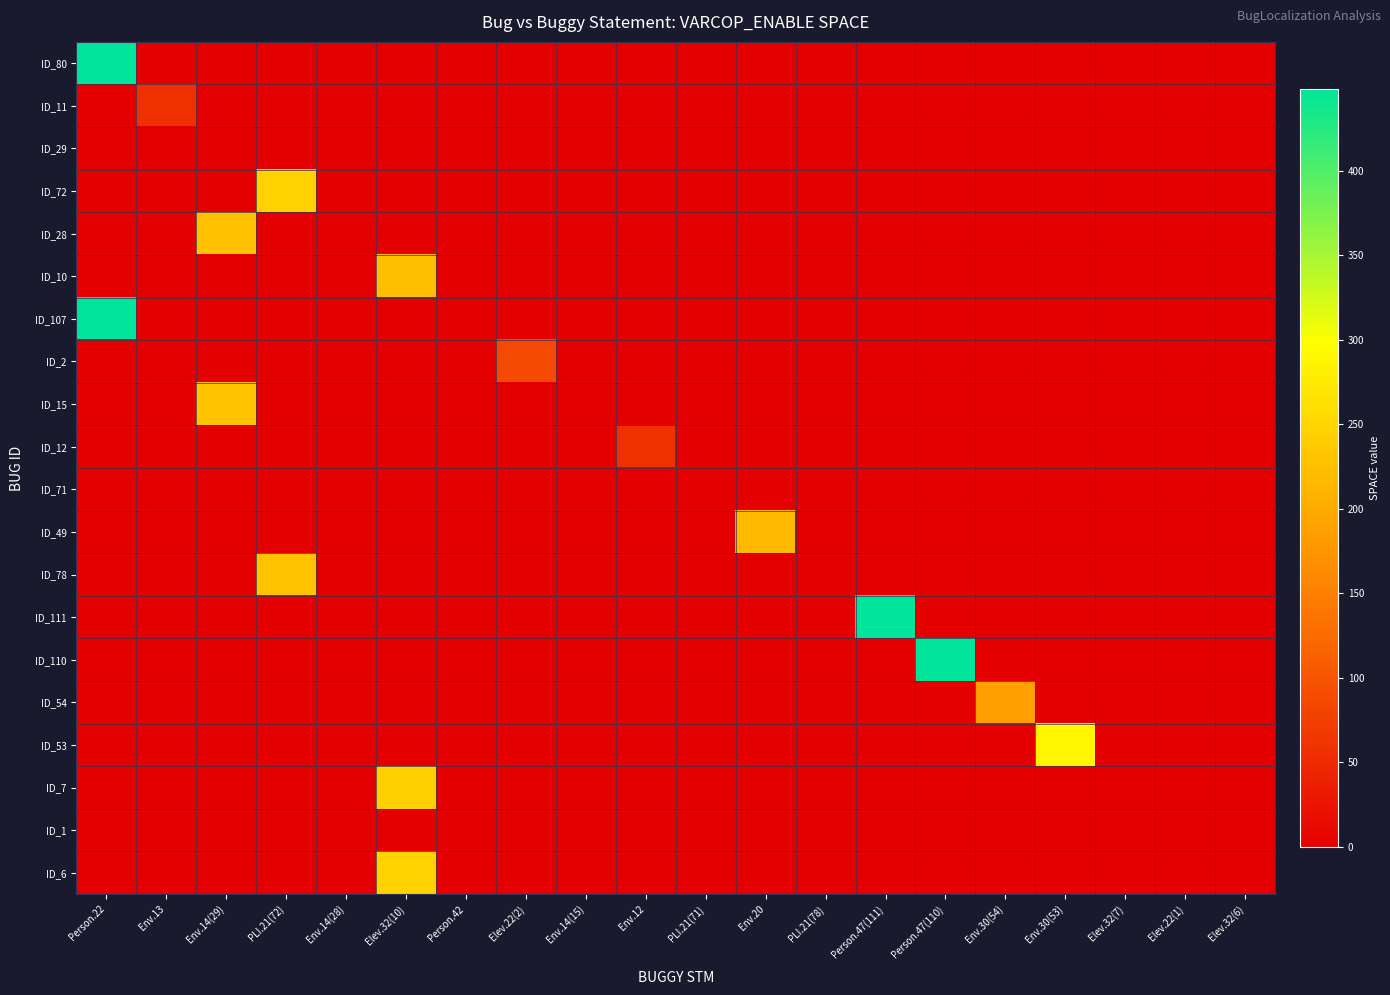

What is the total value across all series at Env.30(53)?

288